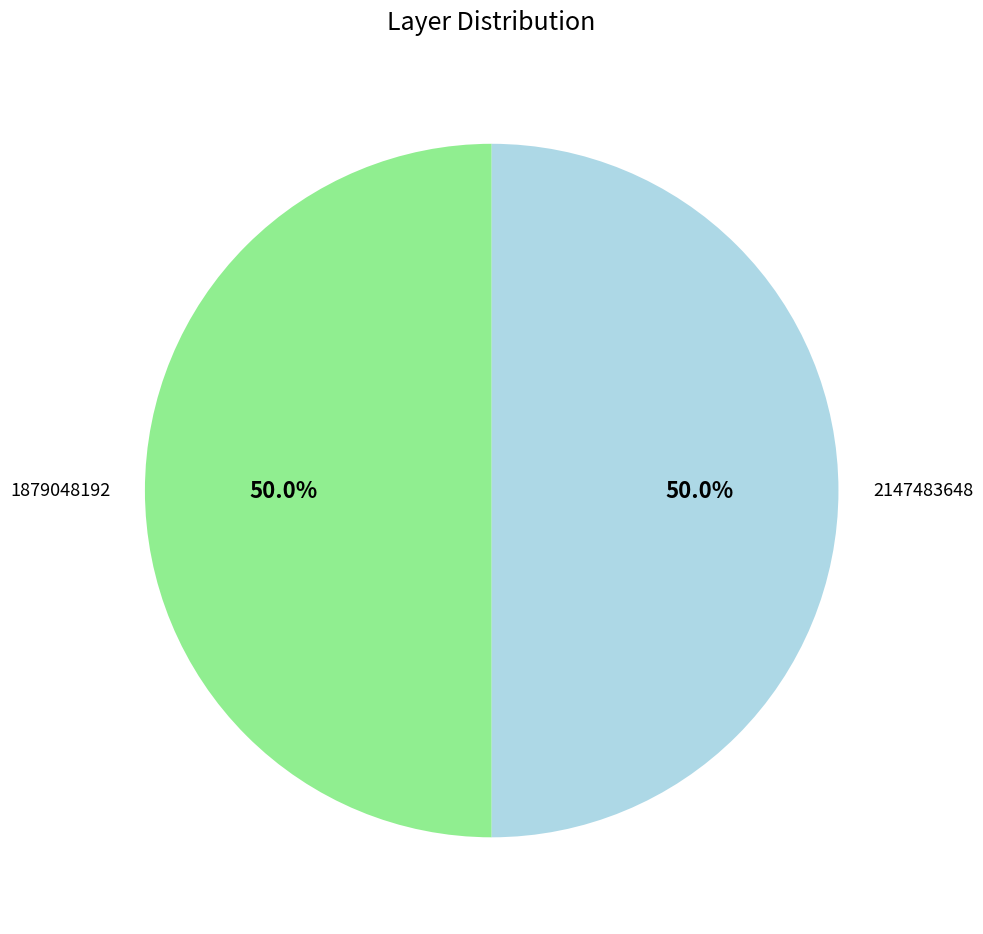

What is the ratio of the value at 2147483648 to the value at 1879048192?

1.0